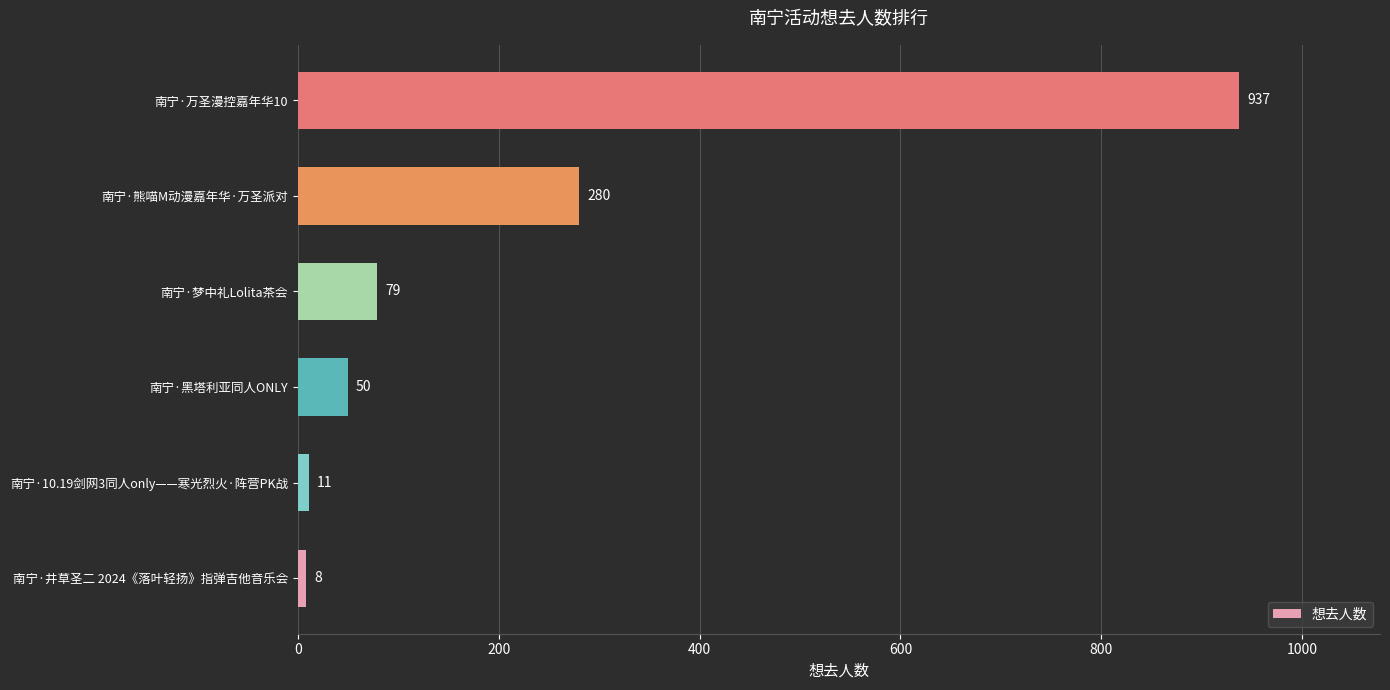

Rank the categories by value from highest to lowest.

南宁·万圣漫控嘉年华10, 南宁·熊喵M动漫嘉年华·万圣派对, 南宁·梦中礼Lolita茶会, 南宁·黑塔利亚同人ONLY, 南宁·10.19剑网3同人only——寒光烈火·阵营PK战, 南宁·井草圣二 2024《落叶轻扬》指弹吉他音乐会